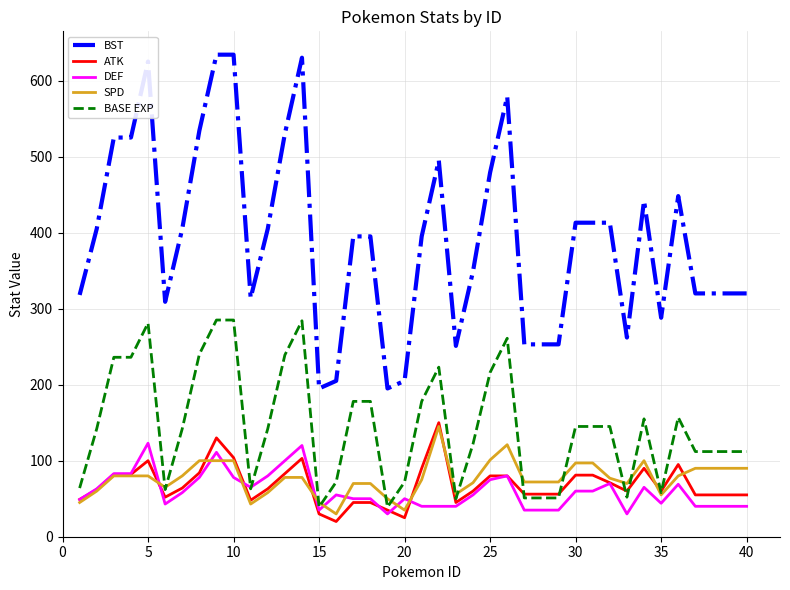

True or false: BASE EXP and BST intersect in this chart.

False